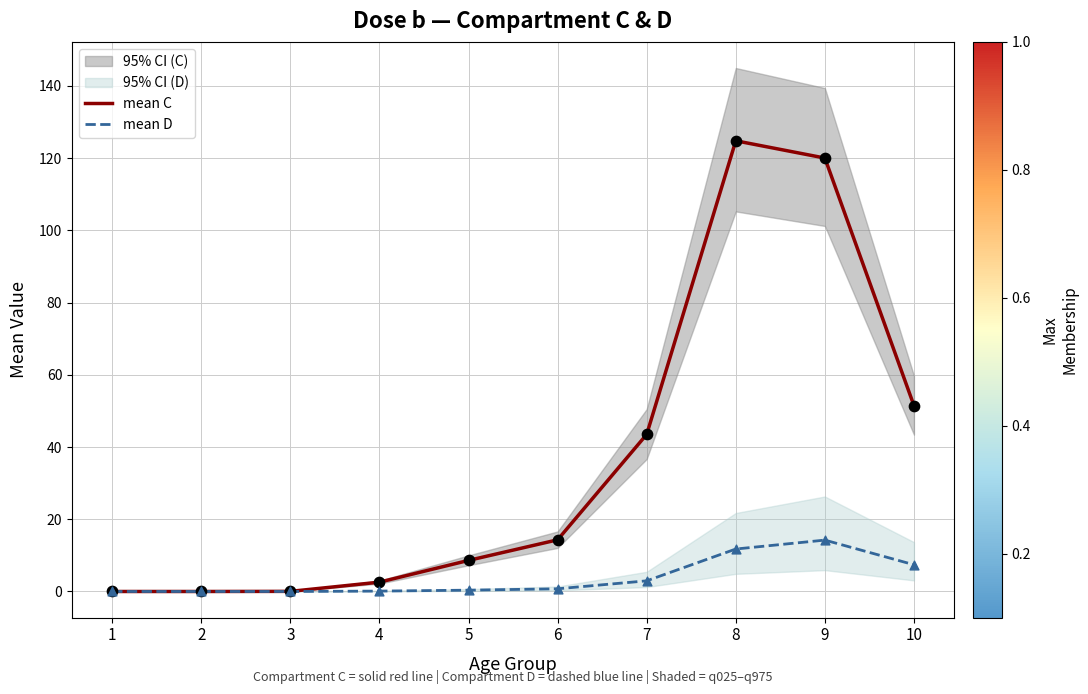

What is the total value across all series at 5?

9.0